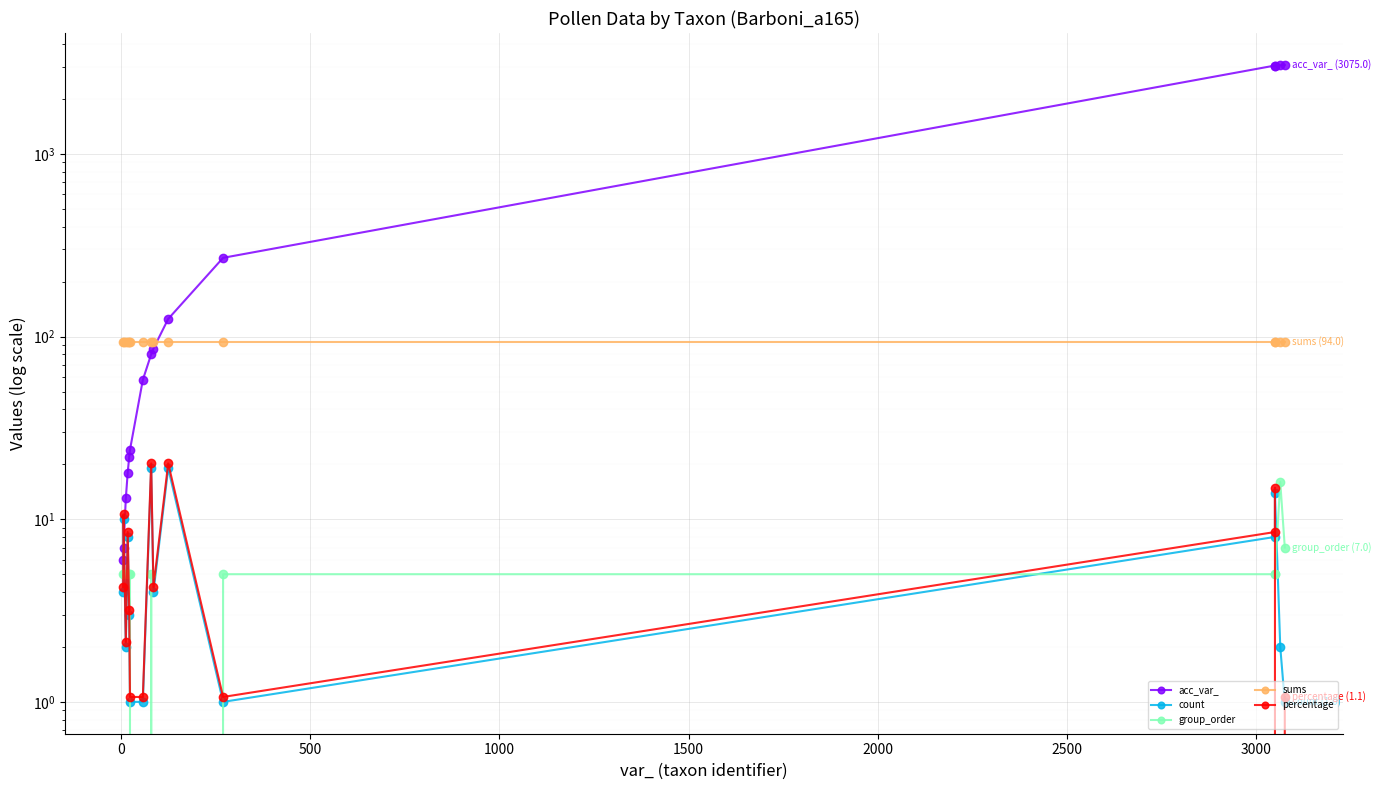

What are all the series names shown in the legend?

acc_var_, count, group_order, sums, percentage